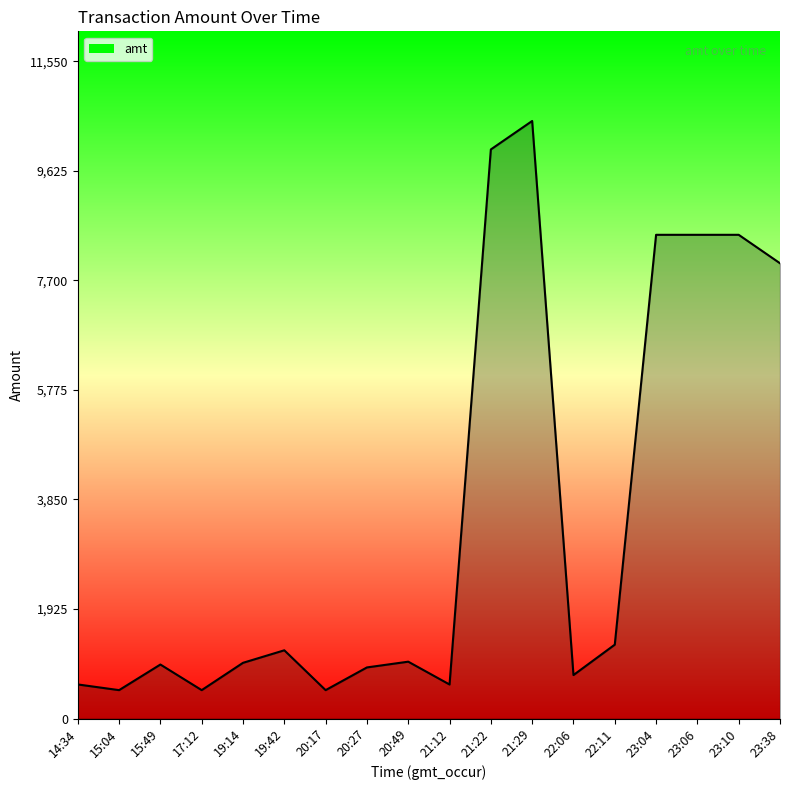

Which label corresponds to the largest value in the chart?

21:29